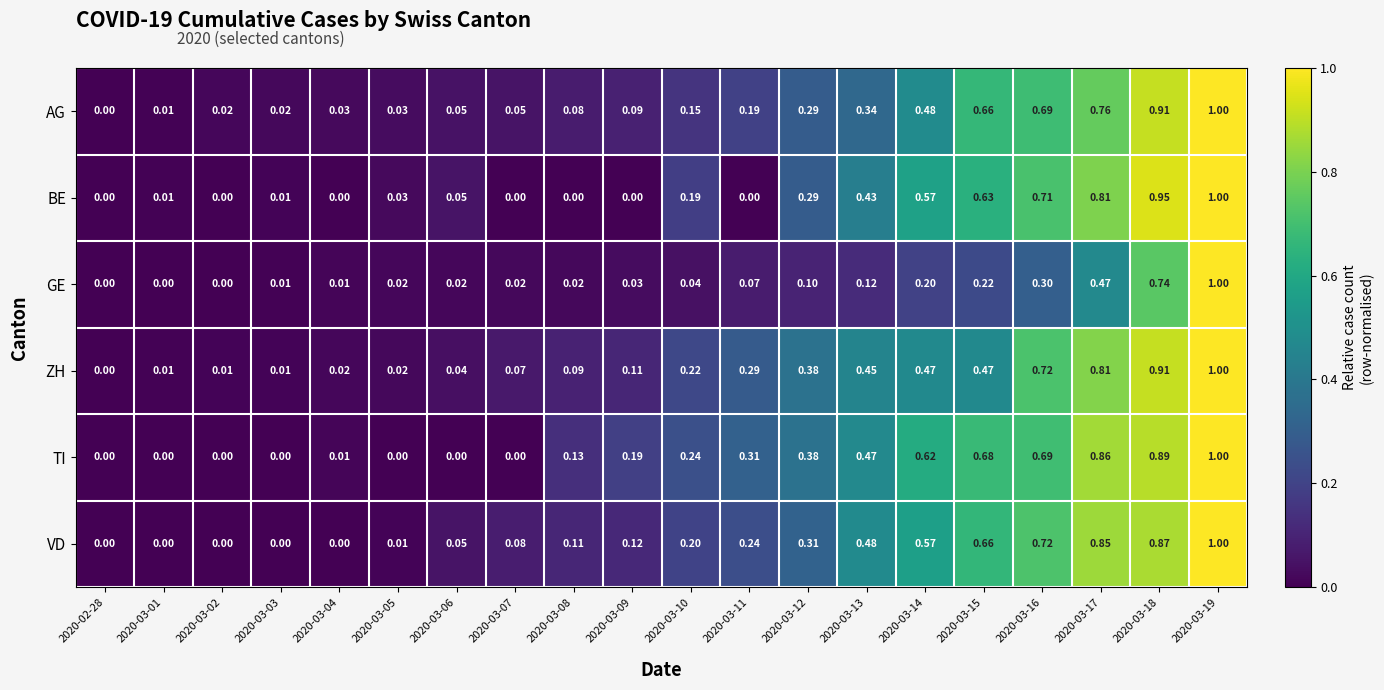

At 2020-03-10, list the series in order from smallest to largest.

GE, AG, BE, VD, ZH, TI